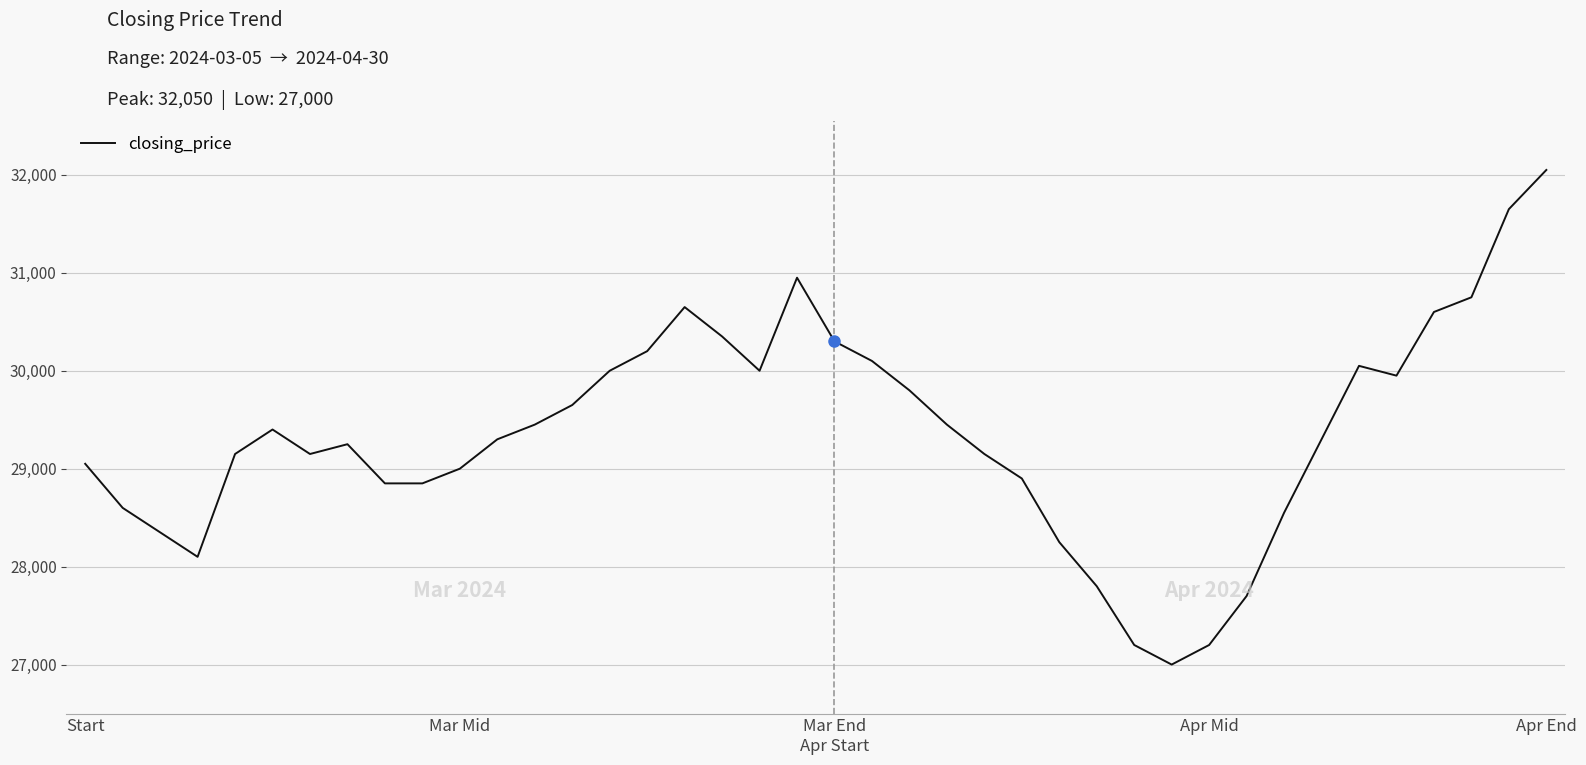

What is the difference between the maximum and minimum values?

5050